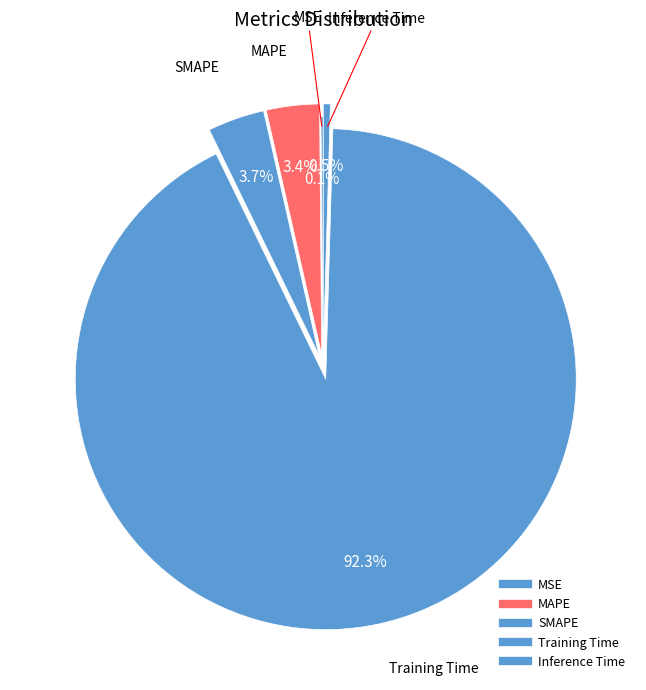

What percentage is NOT represented by SMAPE?

96.3%